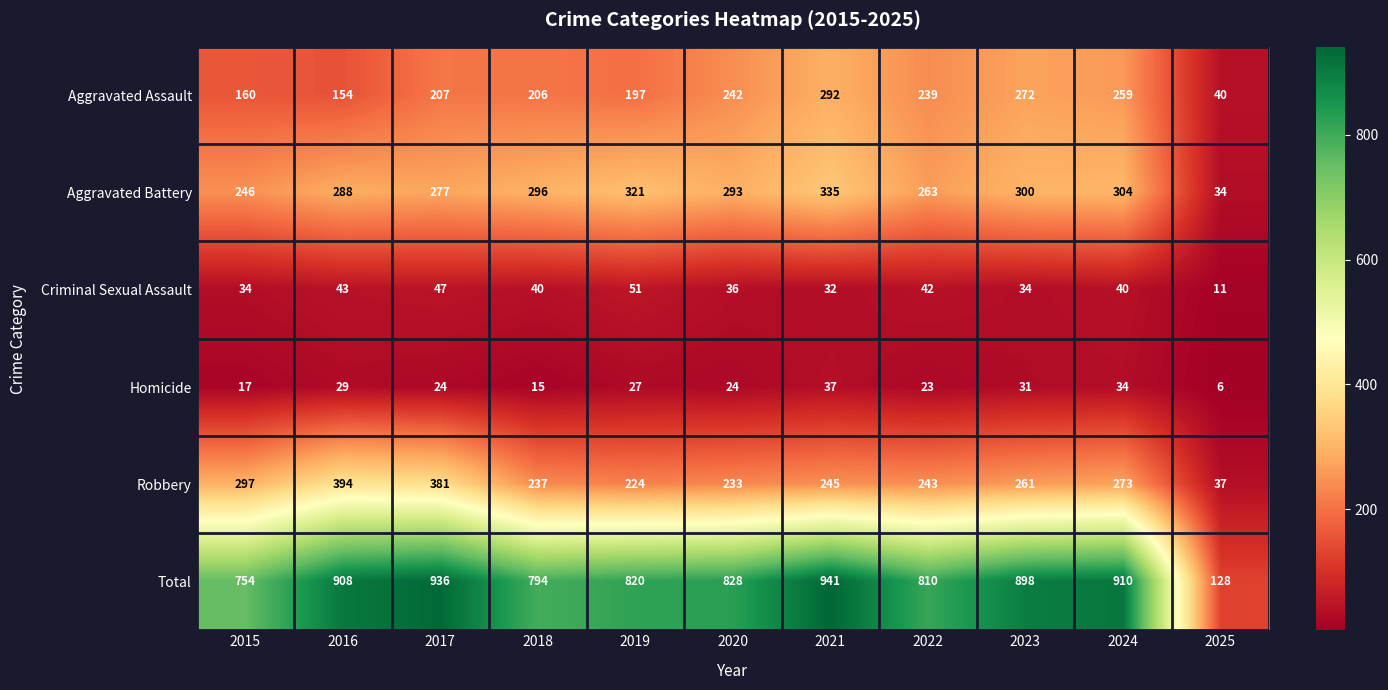

What is the difference between the second highest and minimum values in the Aggravated Assault series?

232